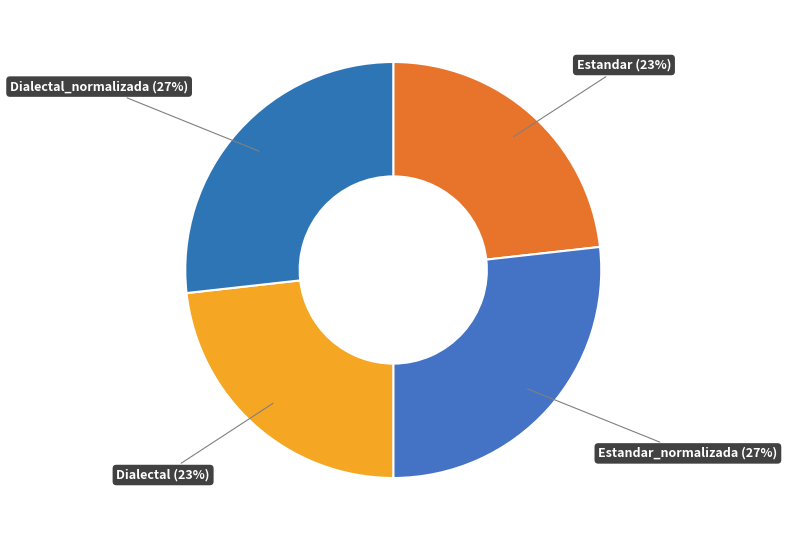

The Dialectal (23%) slice represents 31% of the pie. True or false?

False